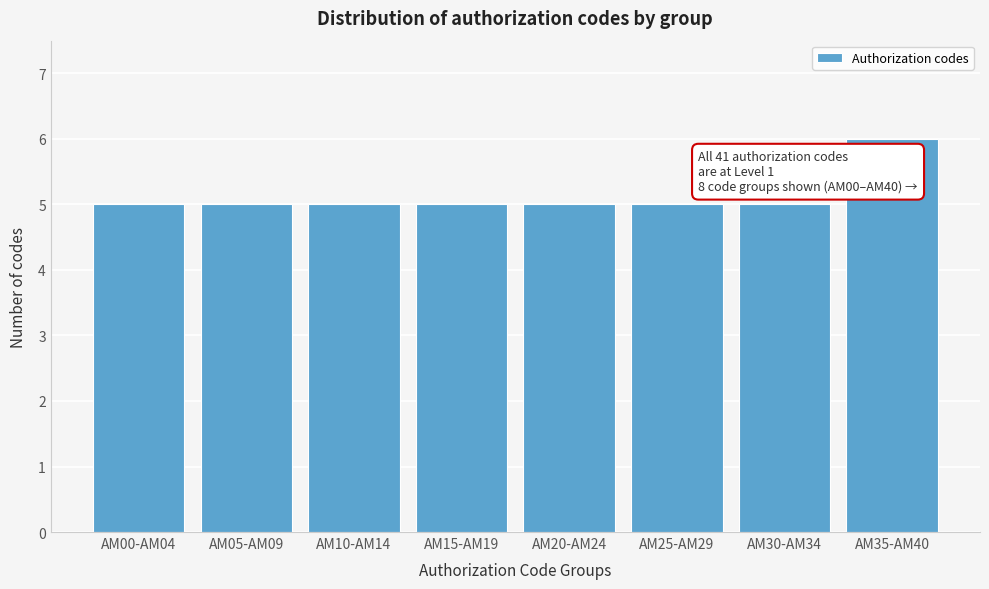

Reading left to right, extract all data points from this chart.

5	5	5	5	5	5	5	6